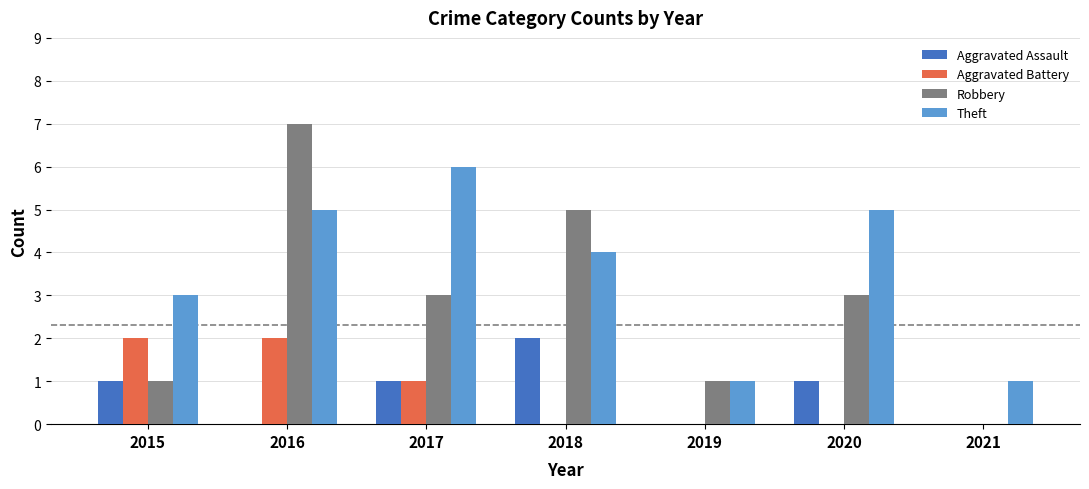

The value of Aggravated Battery at 2016 is 2. True or false?

True